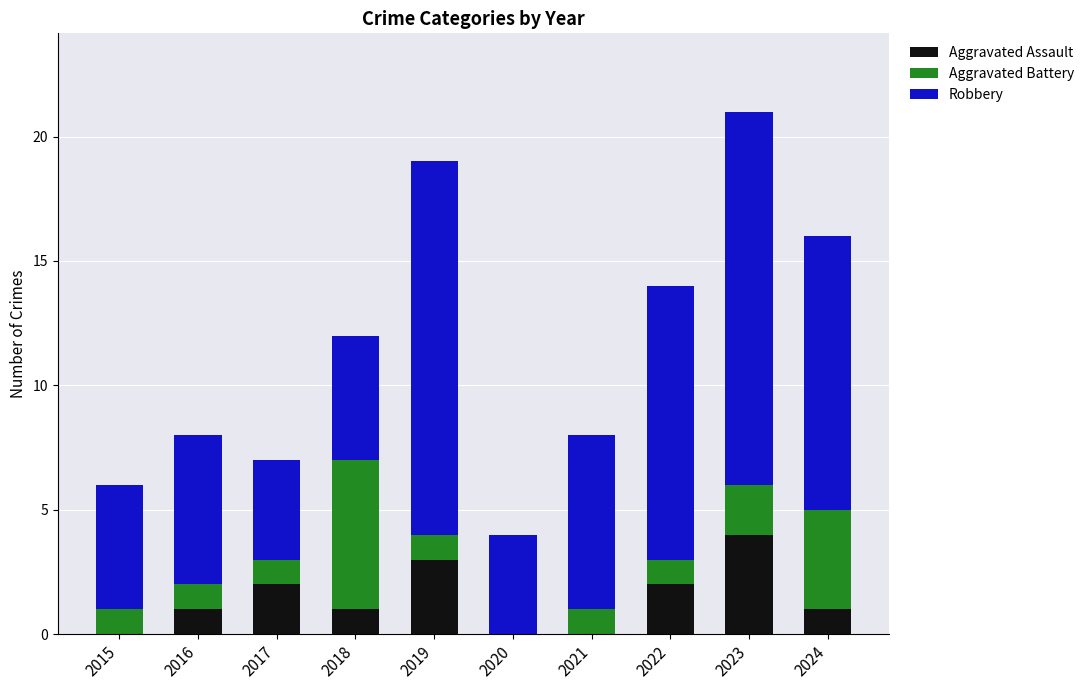

What is the sum of the Aggravated Assault values at 2021 and 2023?

4